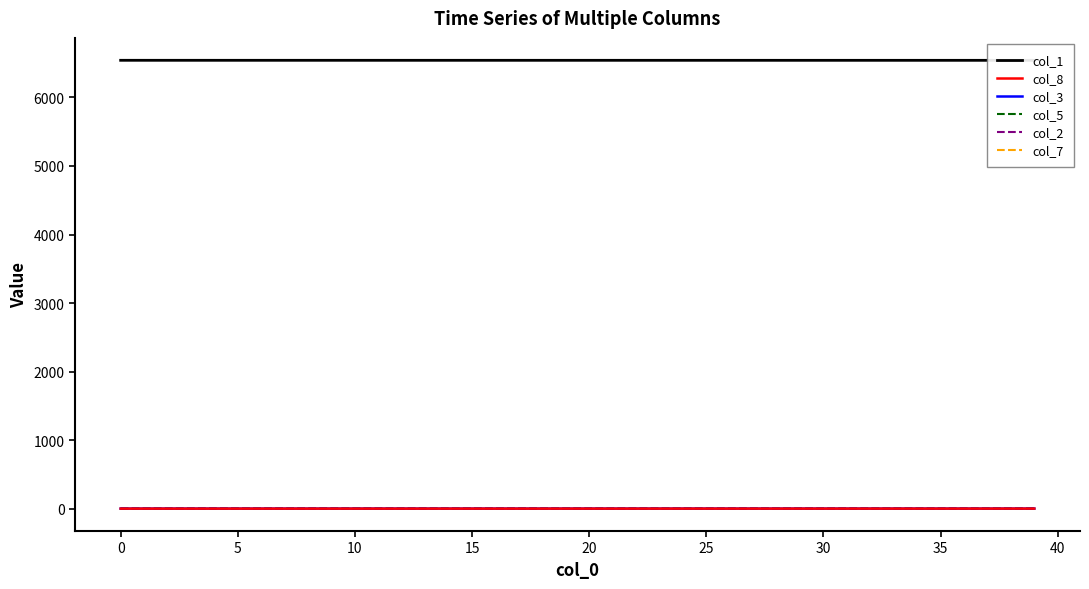

Which category has the highest value in the col_8 series?

39